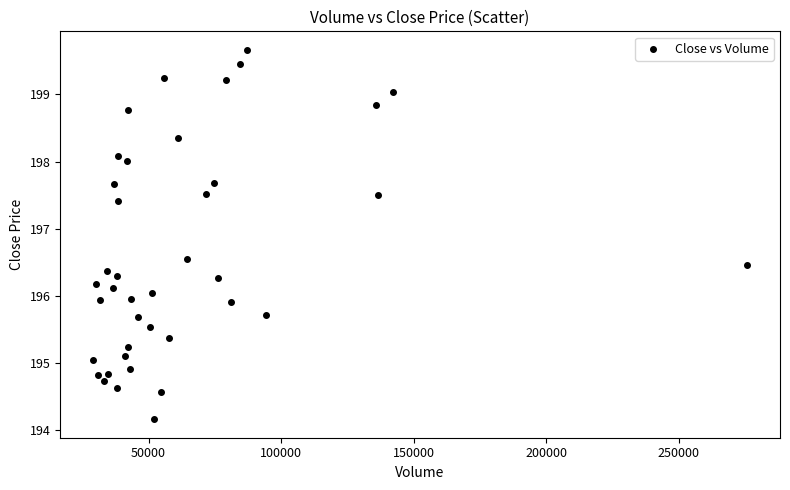

What is the range of Y values (max minus min)?

5.5